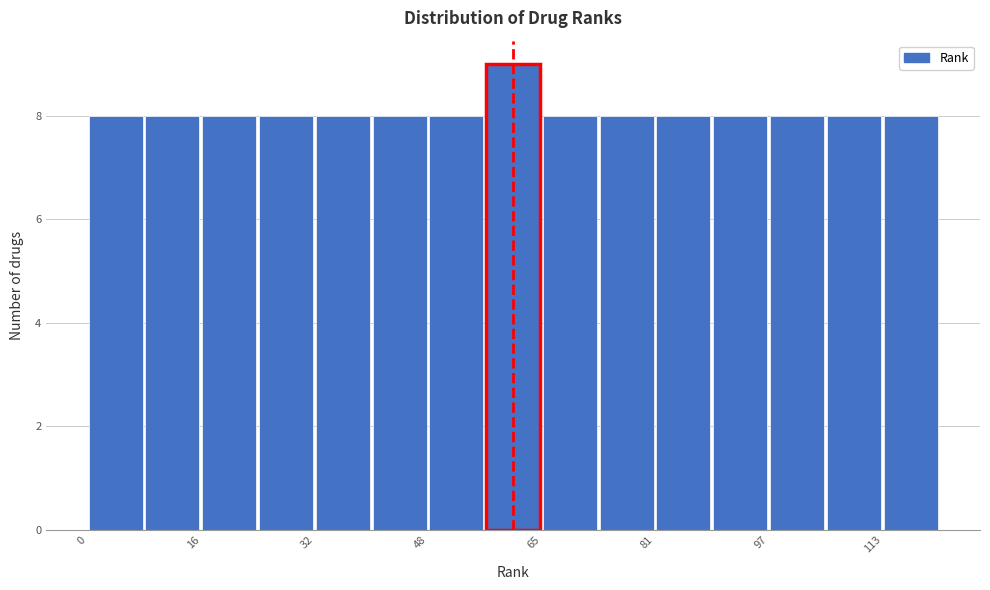

Reading left to right, list every bar in this chart as the range it spans on the x-axis followed by its height. Neither the bar edges nor the heights are printed on the chart, so give them approximately, as read against the axes.

0 to 8: 8
8 to 16: 8
16 to 24: 8
24 to 32: 8
32 to 40: 8
40 to 48: 8
48 to 56: 8
56 to 66: 9
66 to 74: 8
74 to 82: 8
82 to 90: 8
90 to 98: 8
98 to 106: 8
106 to 114: 8
114 to 122: 8